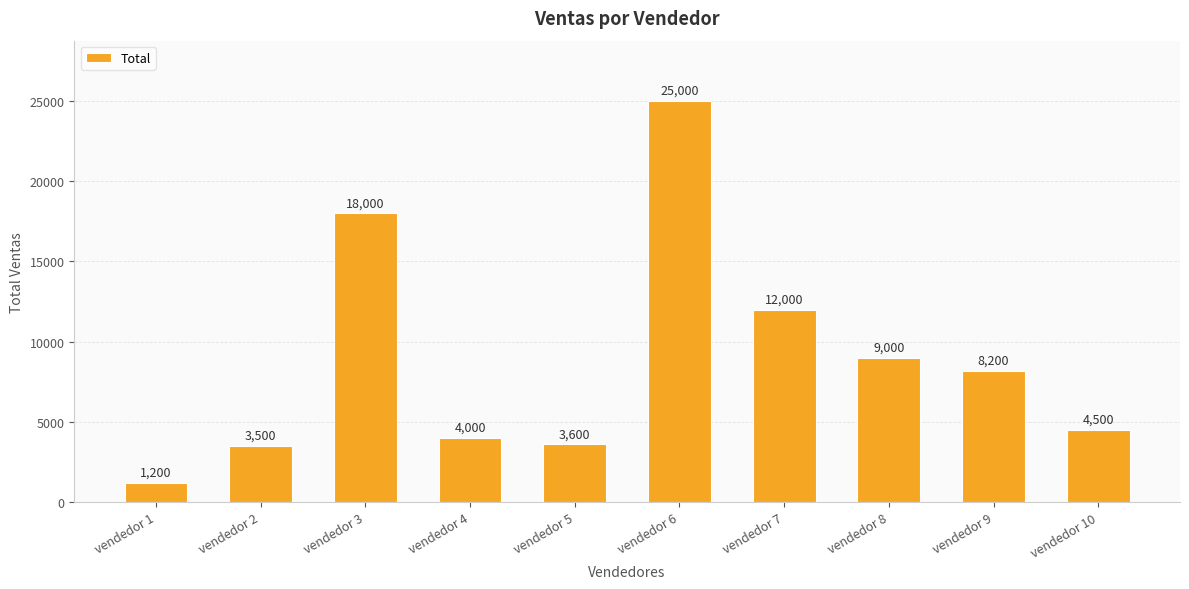

How many distinct data groups are displayed?

1